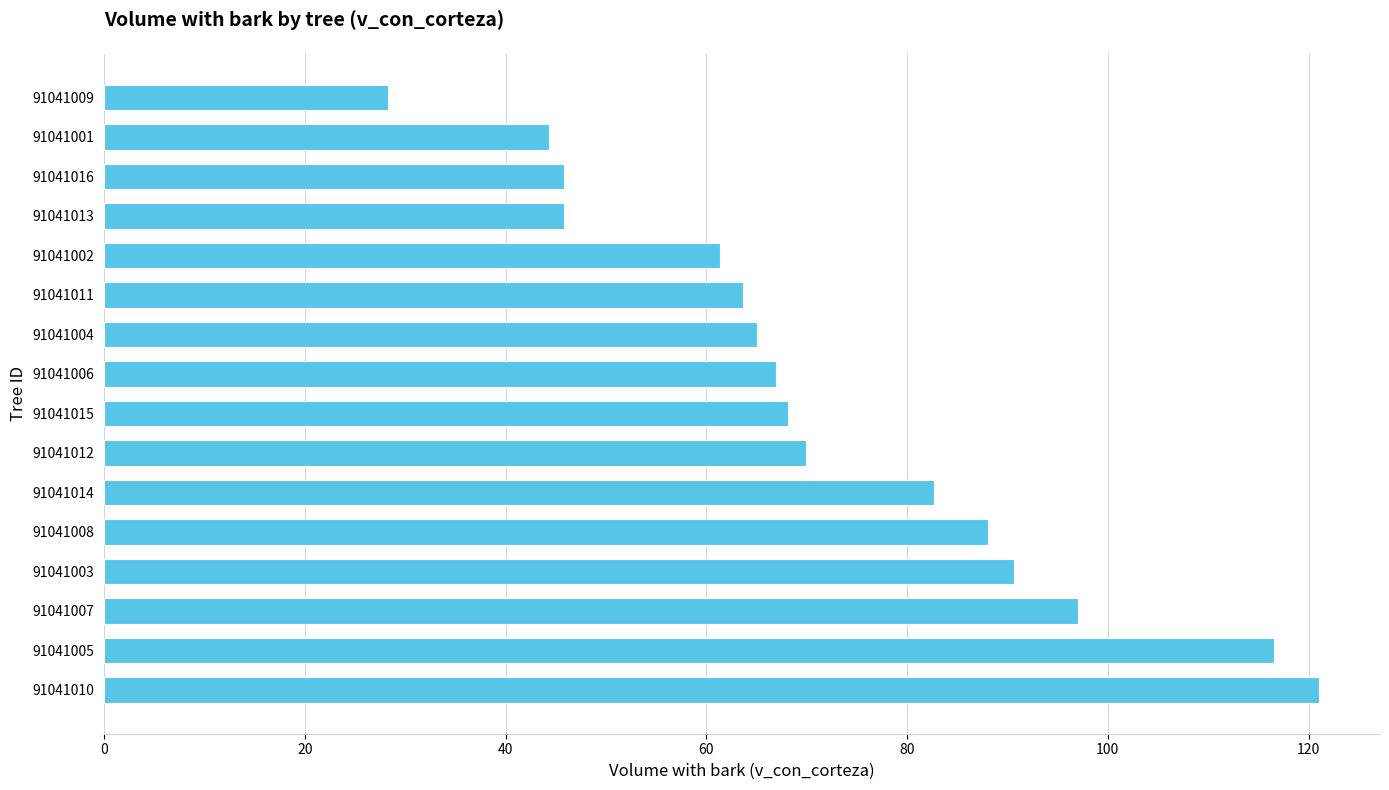

How many series are shown in this chart?

1